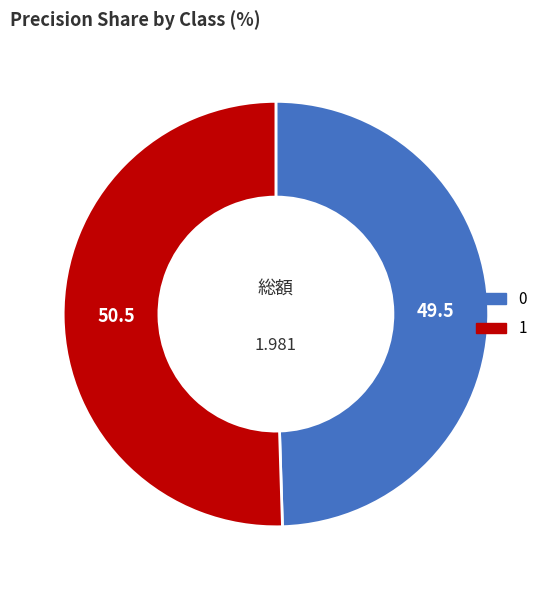

What is the majority slice?

1